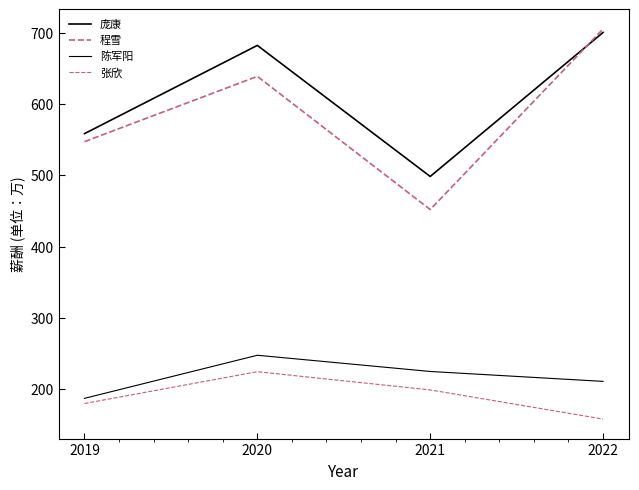

At 2021, list the series in order from smallest to largest.

张欣, 陈军阳, 程雪, 庞康